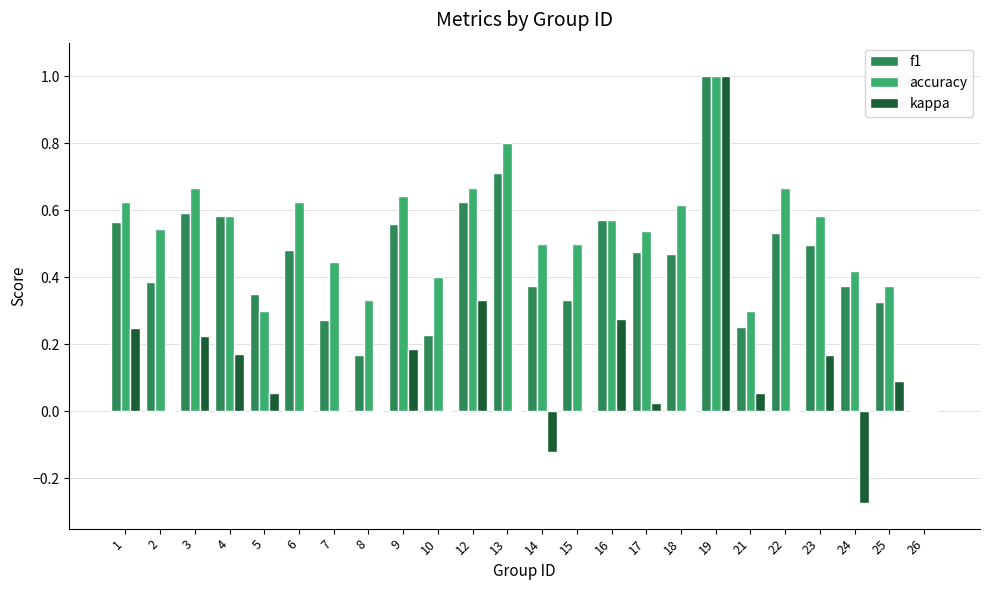

The value of f1 at 15 is 0.5. True or false?

False